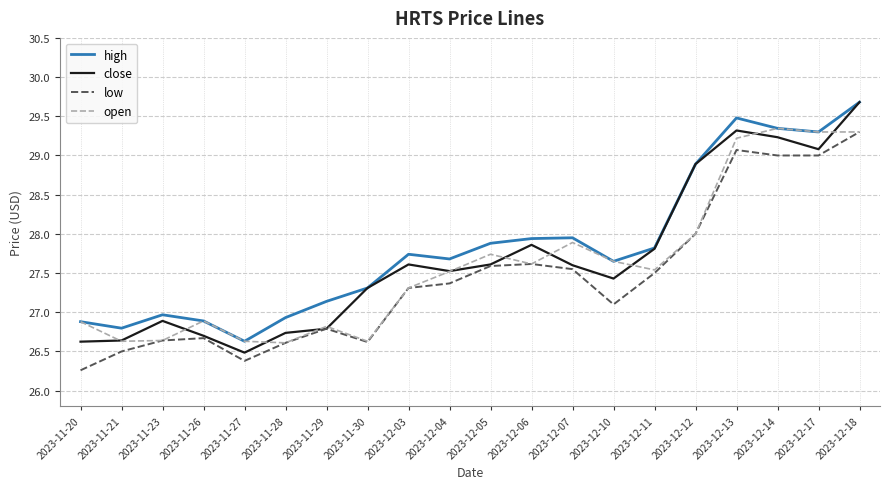

Which series has the largest range (max minus min)?

close